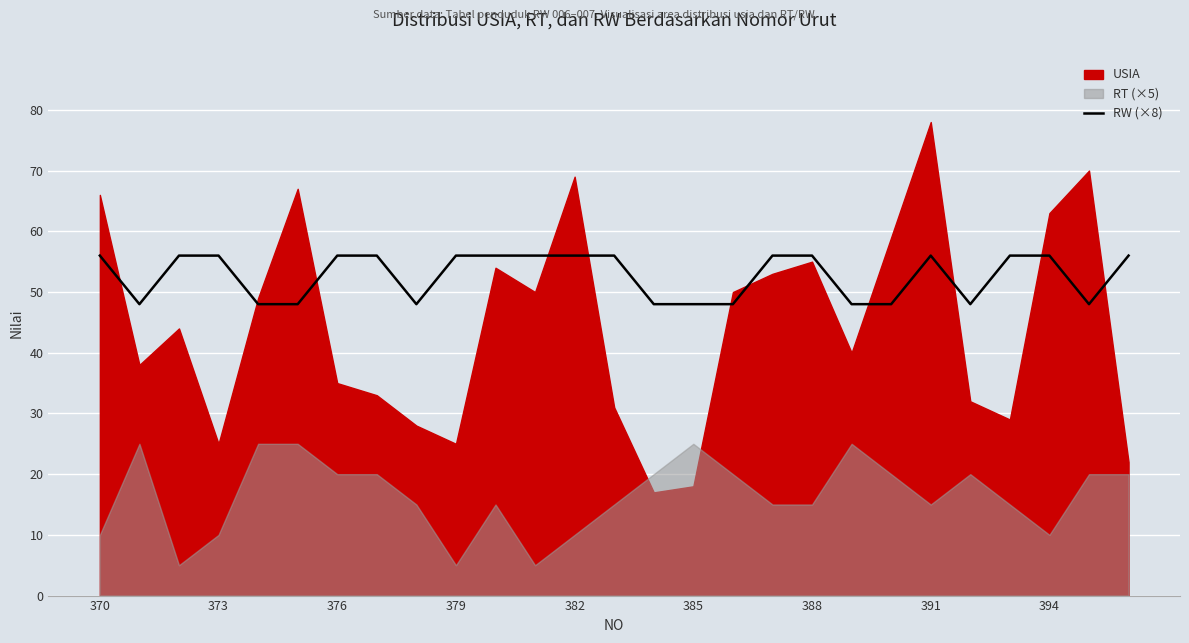

How many interior local peaks (higher than both neighbors) does the data have?

1